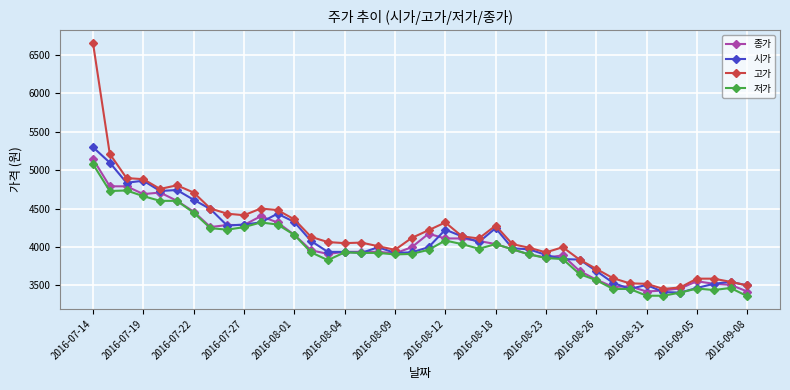

True or false: 저가 has more than 2 points higher than both neighbors.

True